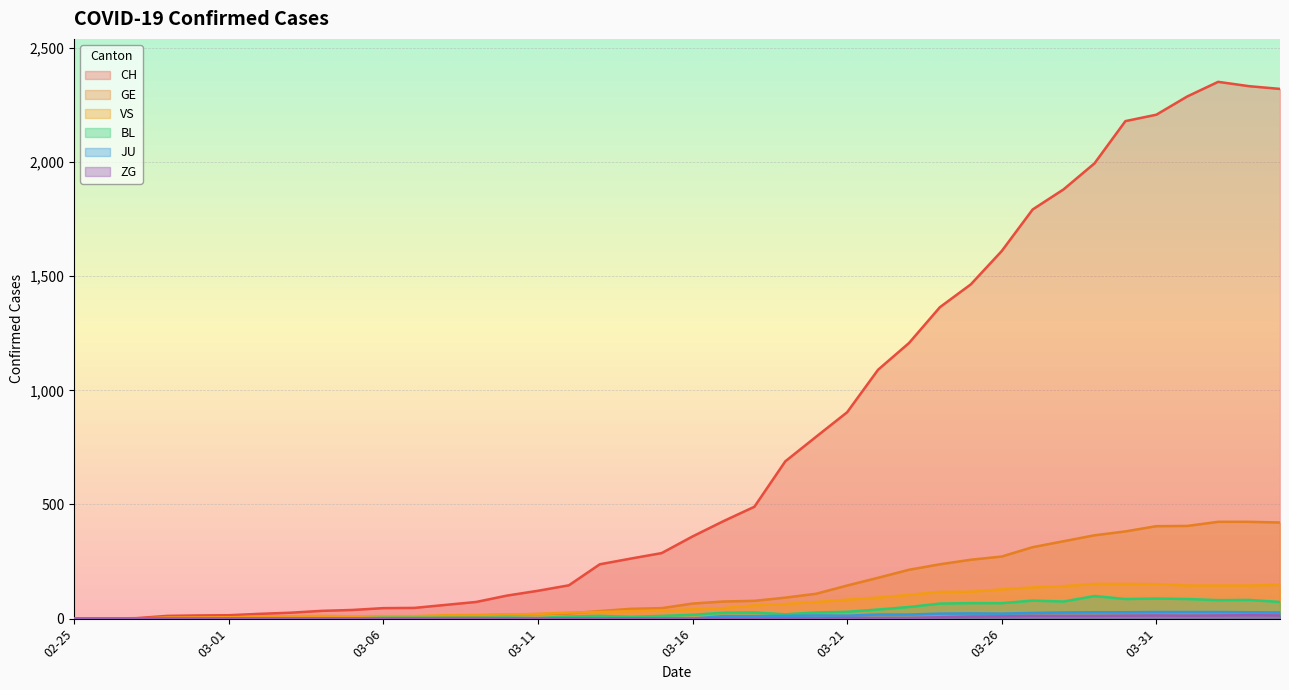

True or false: ZG and GE intersect in this chart.

False